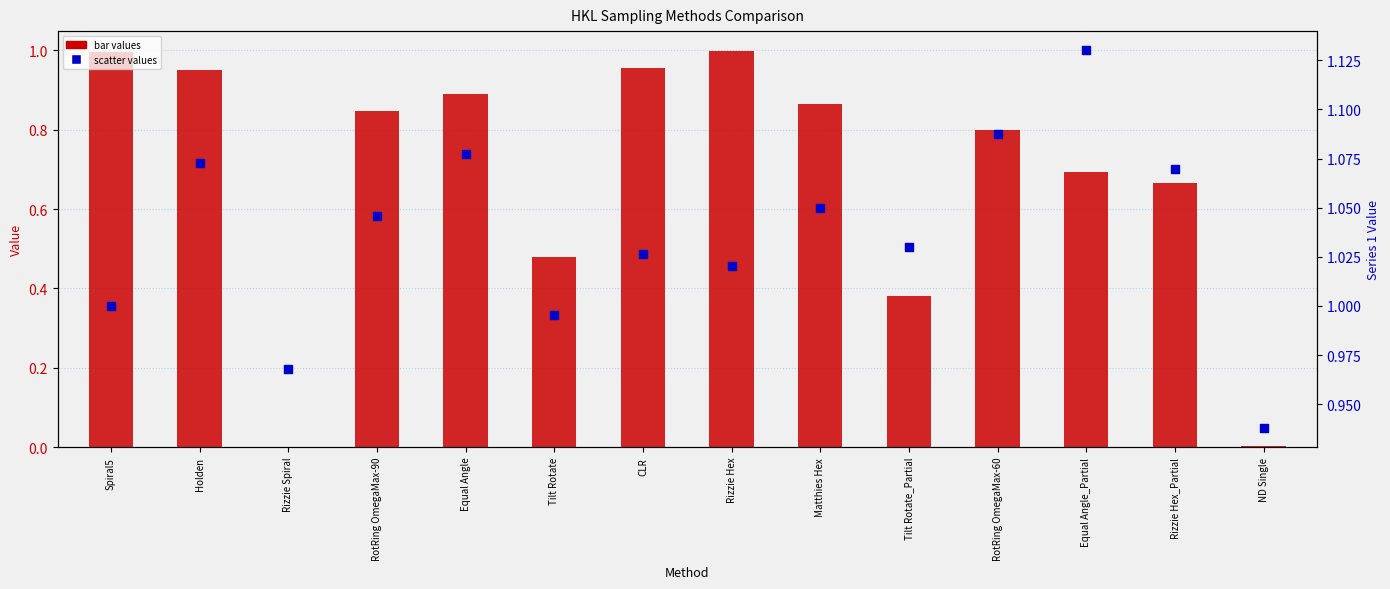

At which category is the sum across all series the highest?

Holden